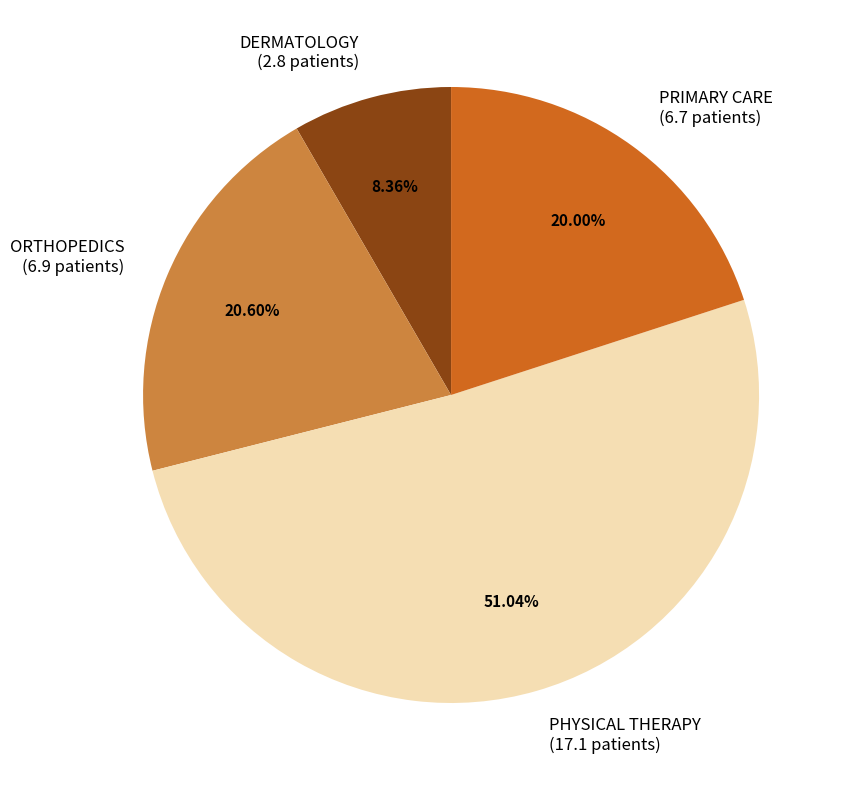

Which slice is the smallest?

DERMATOLOGY